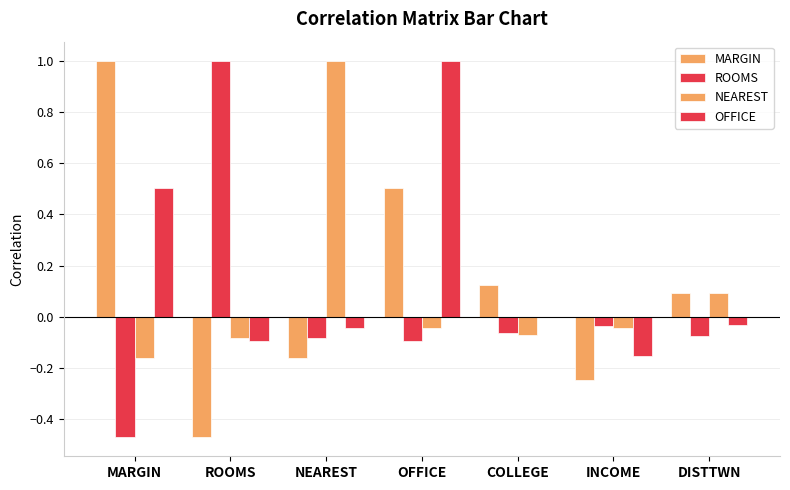

Are the bars grouped side by side (vs. stacked)?

Yes